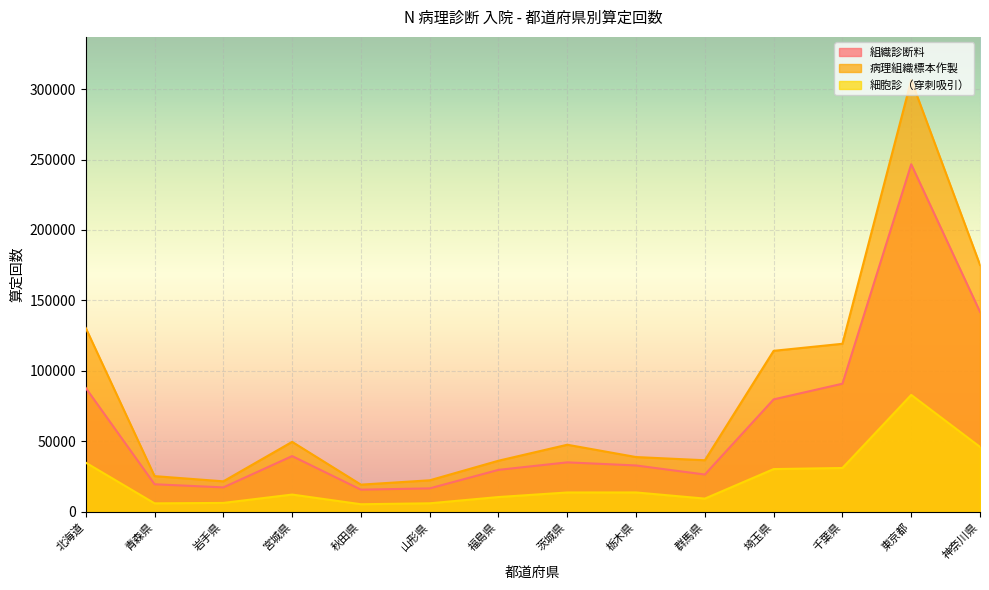

True or false: 病理組織標本作製 has a value of 114262 at 埼玉県.

True